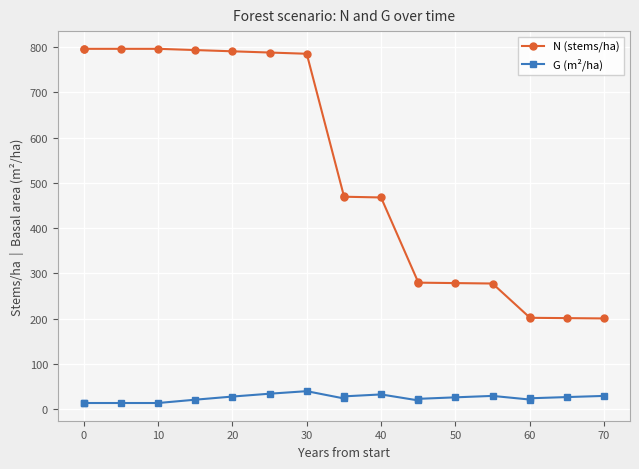

What is the value of the N (stems/ha) point at the 4th from the left?

795.8